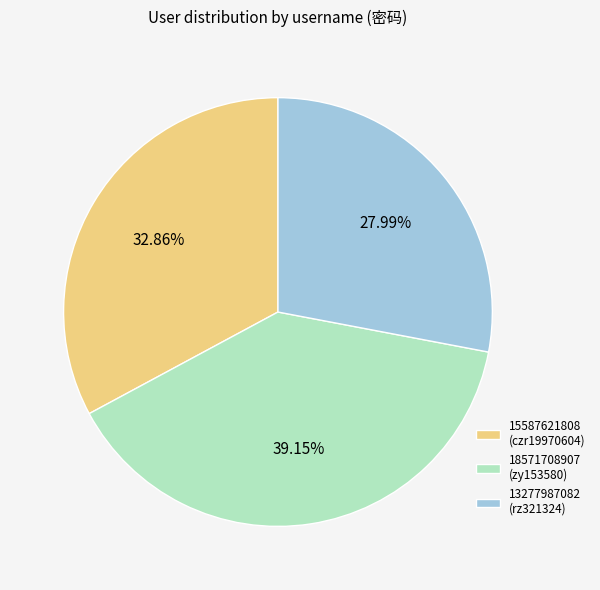

Which category has the smallest portion of the pie?

13277987082